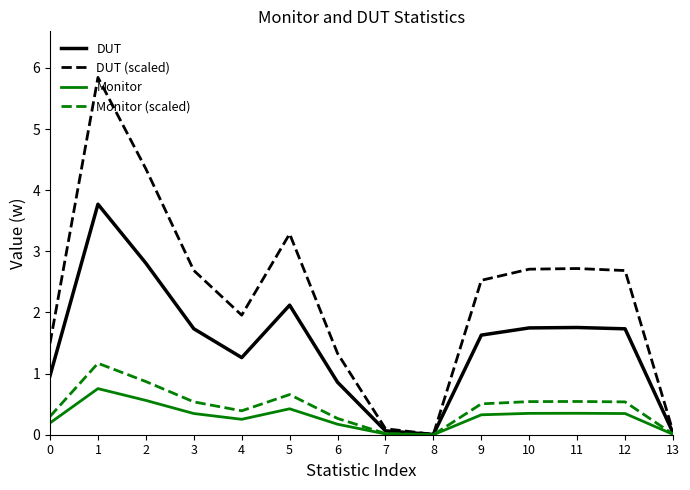

What is the difference between the highest and lowest values at 11?

2.4